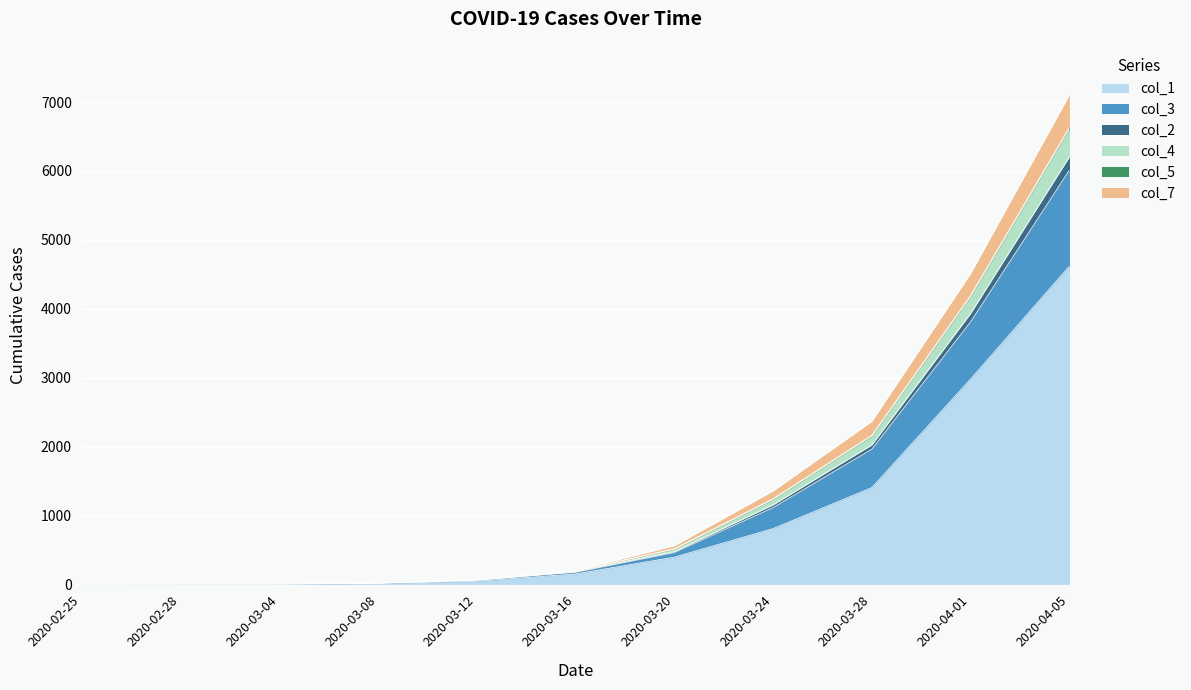

True or false: col_3 has more than 0 interior local peaks.

False